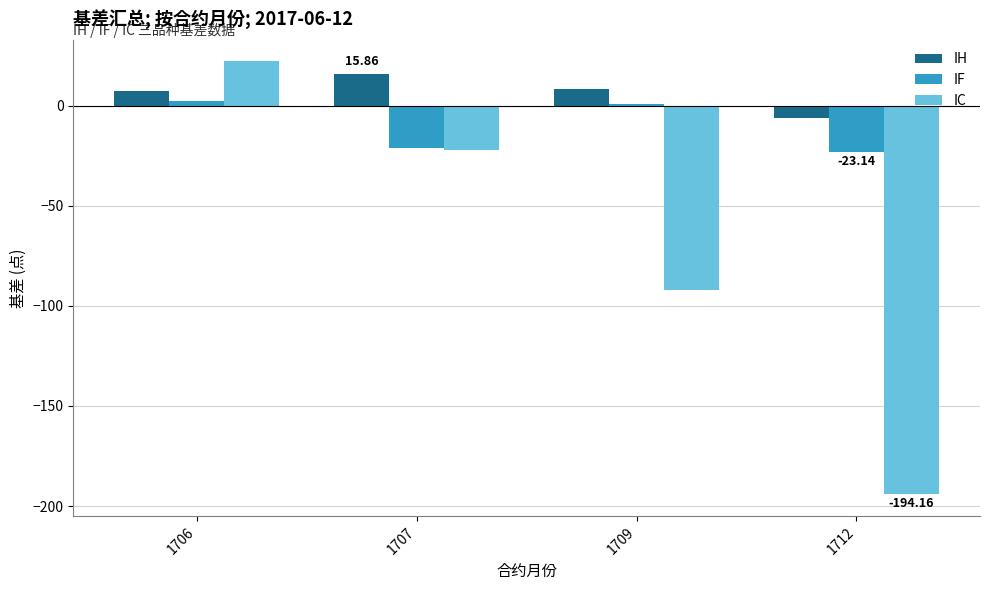

What is the highest value of the IC series?

22.0